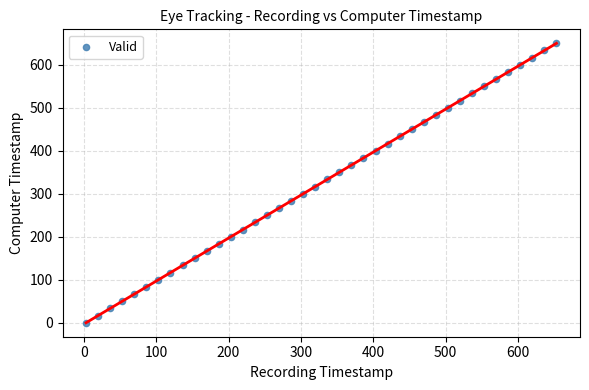

What is the range of X values (max minus min)?

650.0